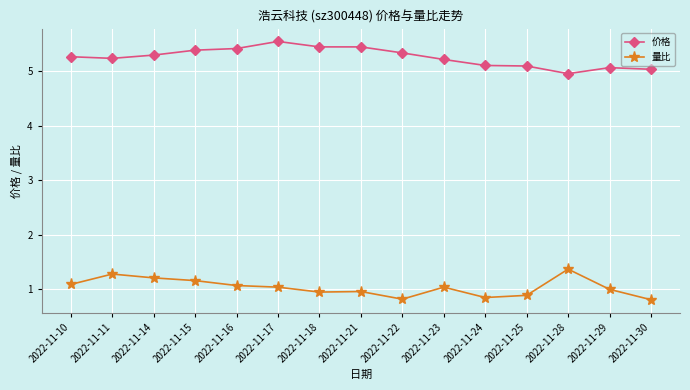

What is the maximum value for 价格?

5.5